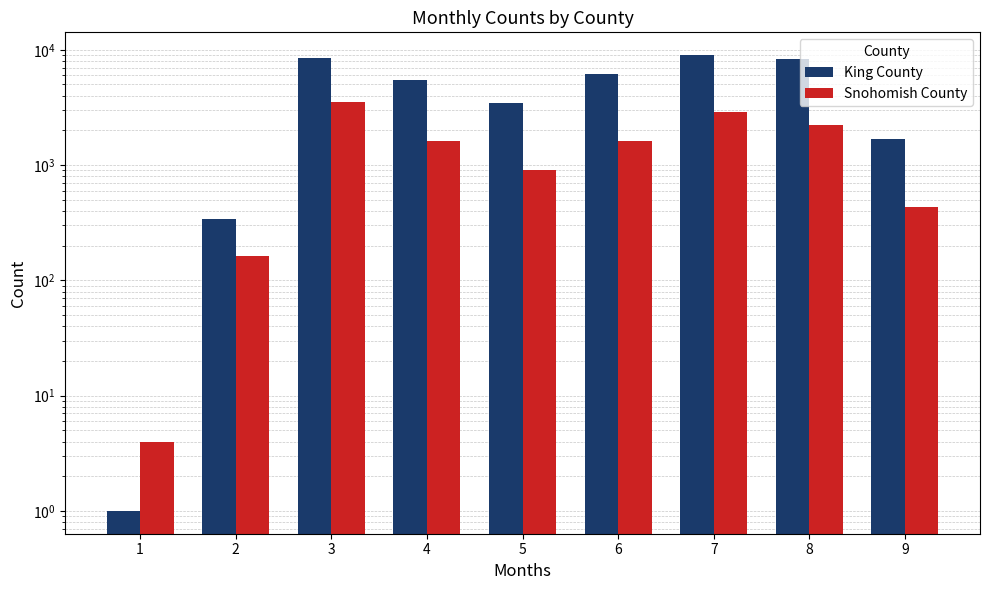

How many data points in King County are less than 5489?

4